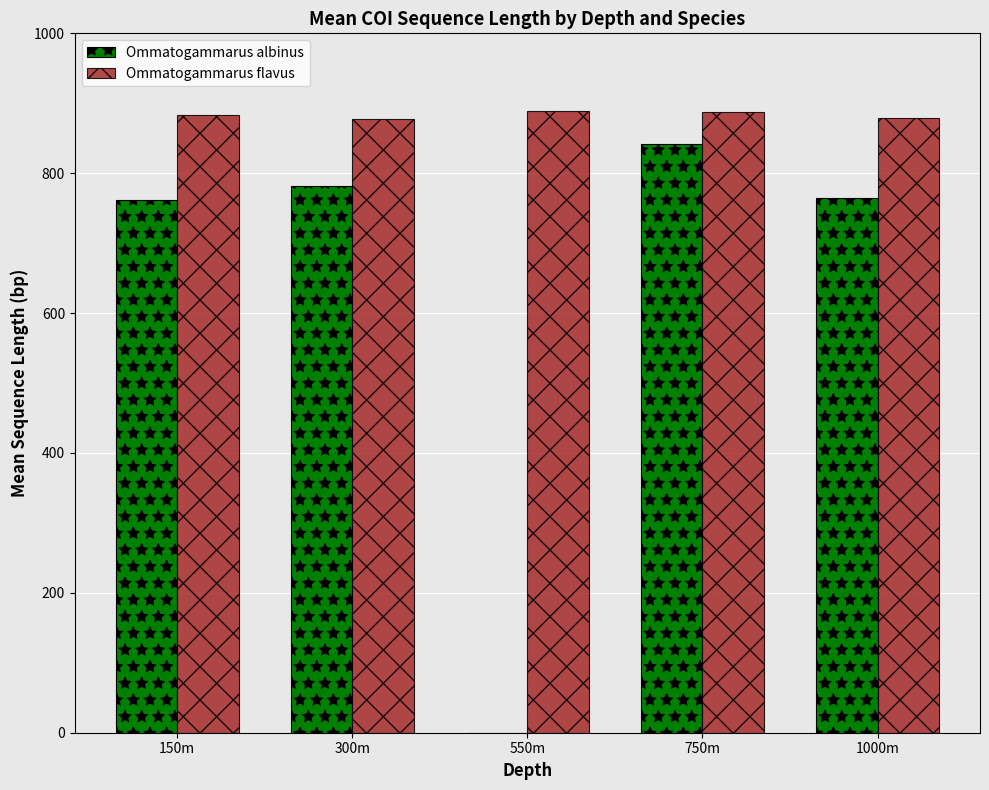

What are all the series names shown in the legend?

Ommatogammarus albinus, Ommatogammarus flavus